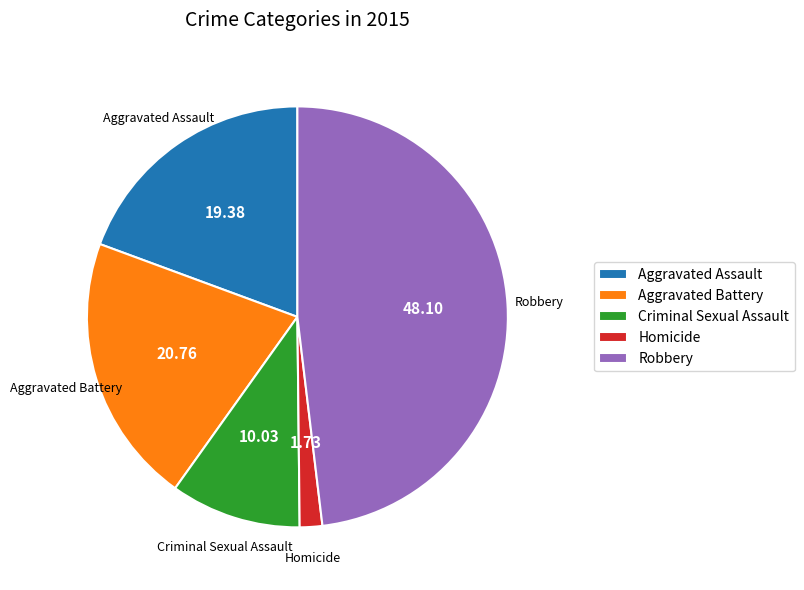

Which slice is the smallest?

Homicide